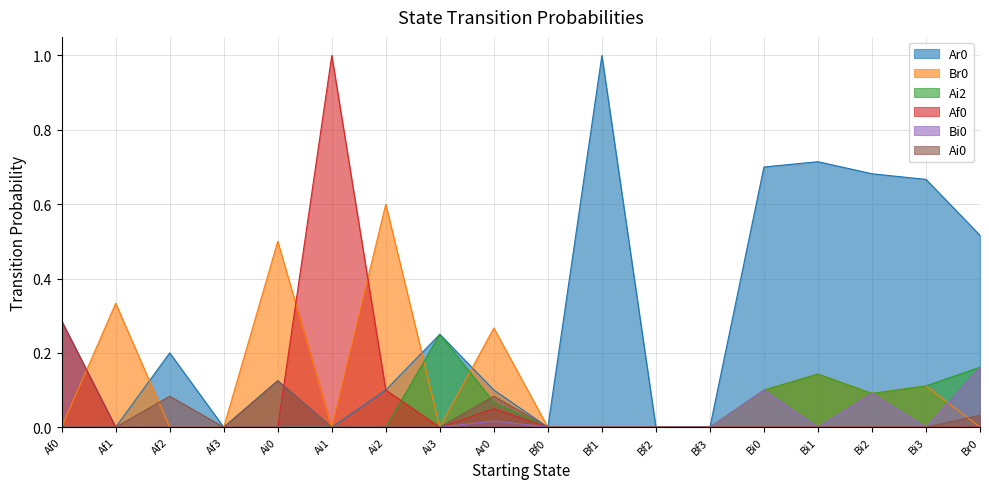

Reading left to right, list all the values displayed in this chart.

Ar0: 0.3	0.0	0.2	0.0	0.1	0.0	0.1	0.2	0.1	0.0	1.0	0.0	0.0	0.7	0.7	0.7	0.7	0.5
Br0: 0.0	0.3	0.0	0.0	0.5	0.0	0.6	0.0	0.3	0.0	0.0	0.0	0.0	0.1	0.1	0.1	0.1	0.0
Ai2: 0.0	0.0	0.0	0.0	0.0	0.0	0.0	0.2	0.1	0.0	0.0	0.0	0.0	0.1	0.1	0.1	0.1	0.2
Af0: 0.3	0.0	0.0	0.0	0.0	1.0	0.1	0.0	0.1	0.0	0.0	0.0	0.0	0.0	0.0	0.0	0.0	0.0
Bi0: 0.0	0.0	0.0	0.0	0.0	0.0	0.0	0.0	0.0	0.0	0.0	0.0	0.0	0.1	0.0	0.1	0.0	0.2
Ai0: 0.0	0.0	0.1	0.0	0.1	0.0	0.0	0.0	0.1	0.0	0.0	0.0	0.0	0.0	0.0	0.0	0.0	0.0